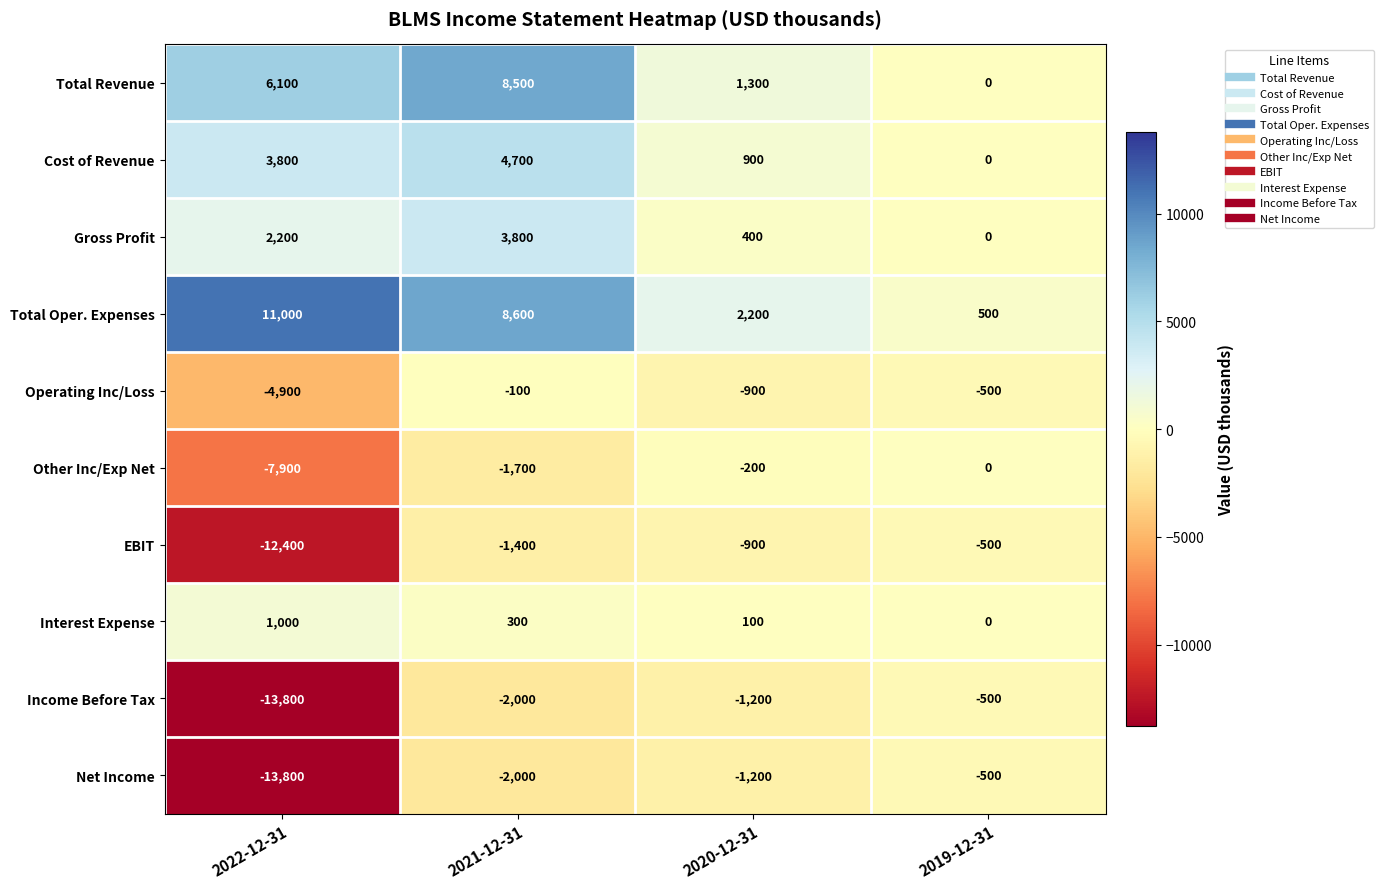

At which category is the sum across all series the highest?

2021-12-31